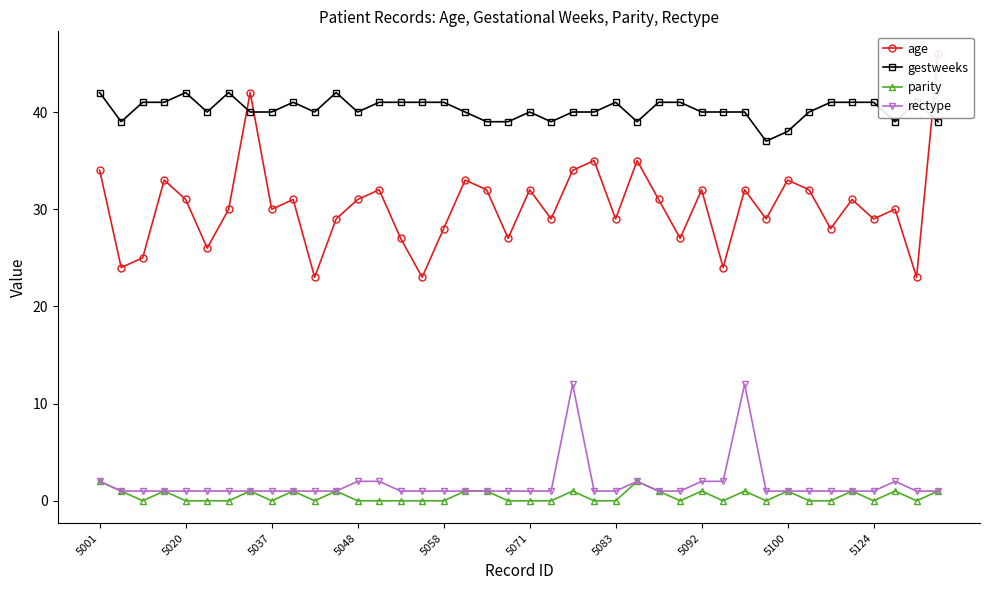

The parity series shows 2 at 39. True or false?

False